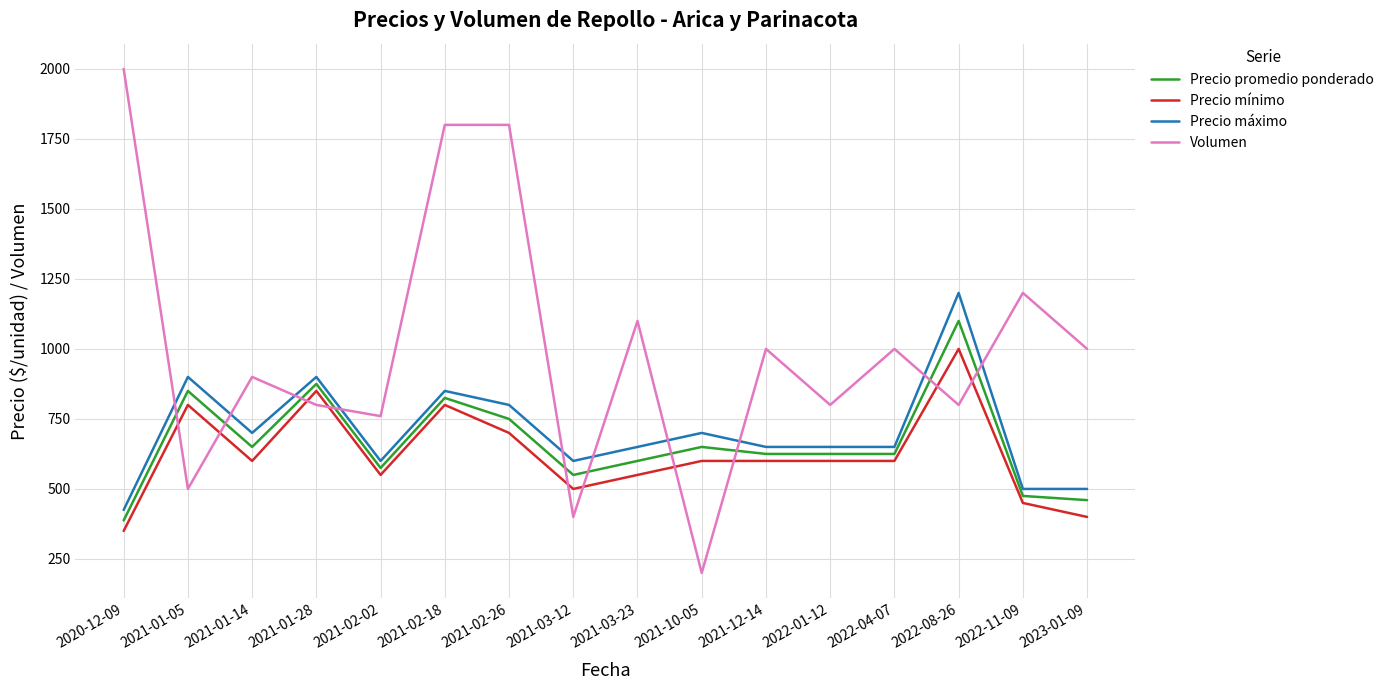

What is the difference between the maximum and minimum values in the Precio máximo series?

775.0